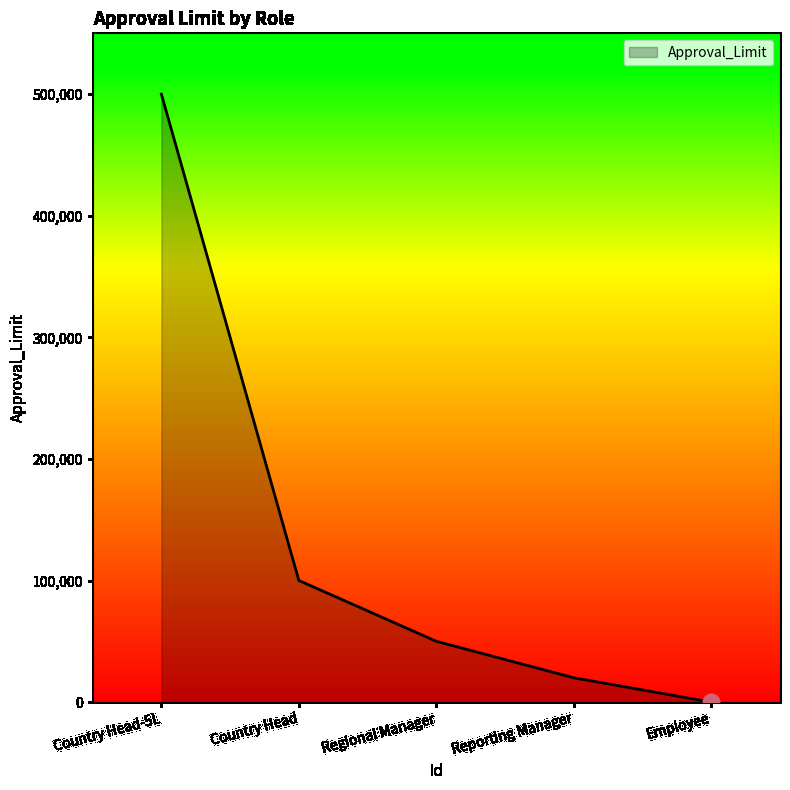

What position from the left is Employee?

5